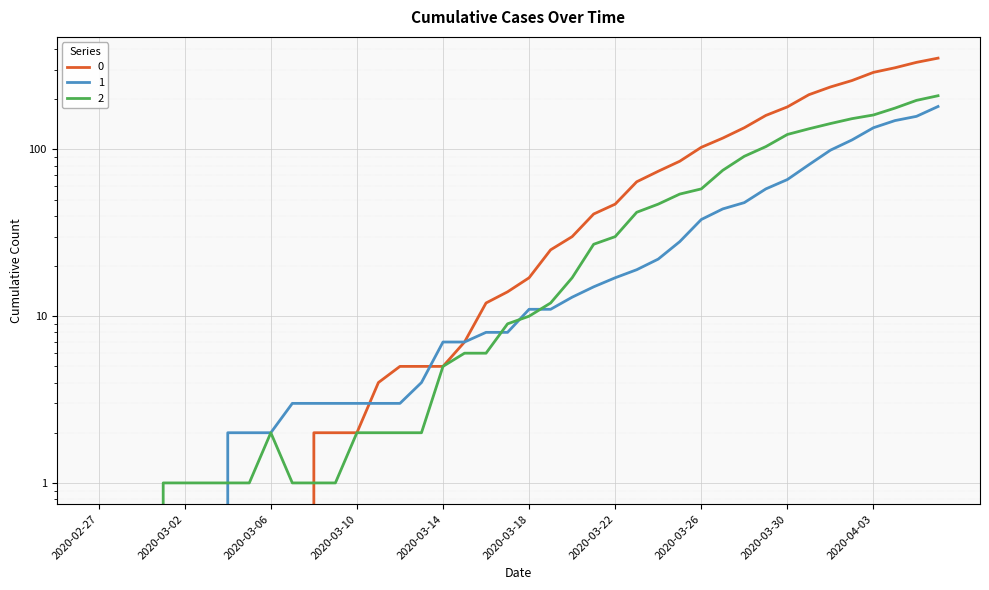

What is the sum of the 1 values at 2020-03-18 and 2020-03-20?

24